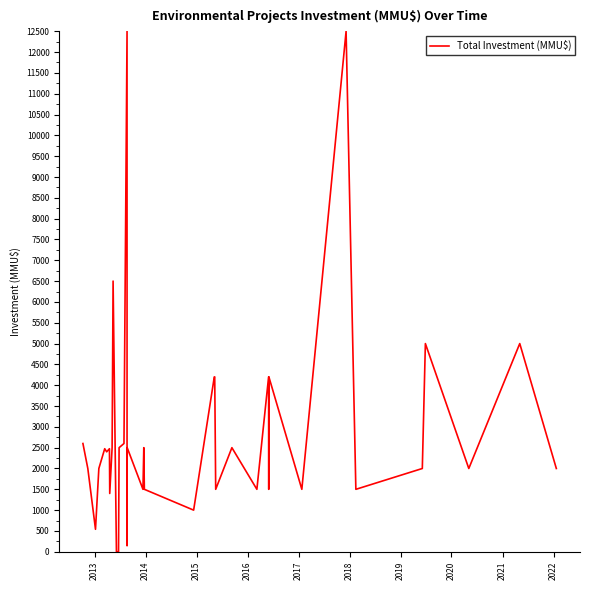

How many values are above zero?

38